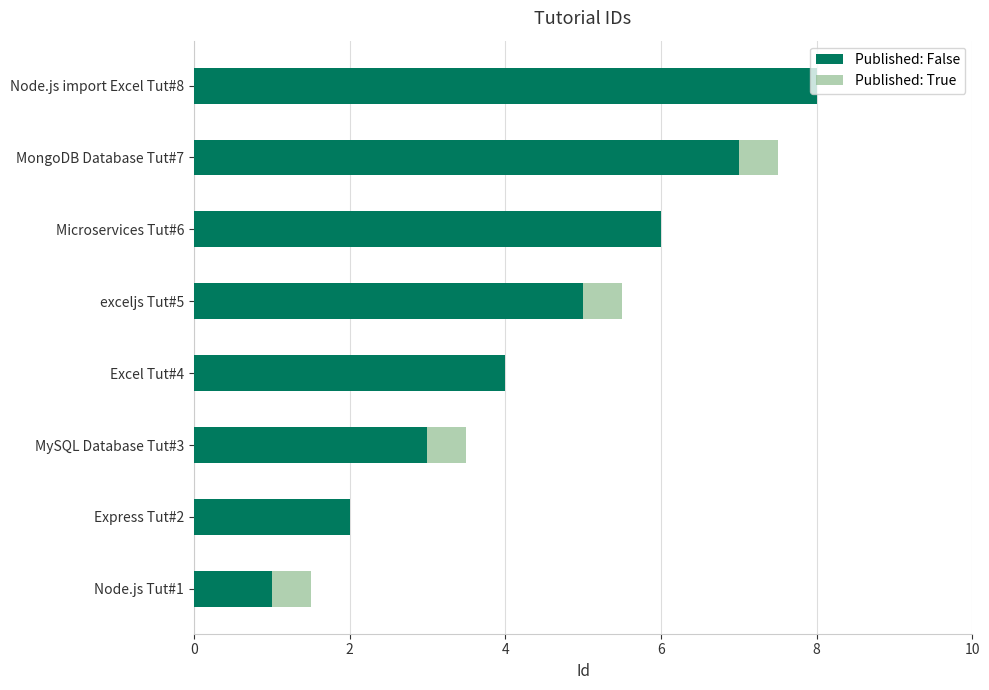

What is the average value of the Published: False series?

4.5